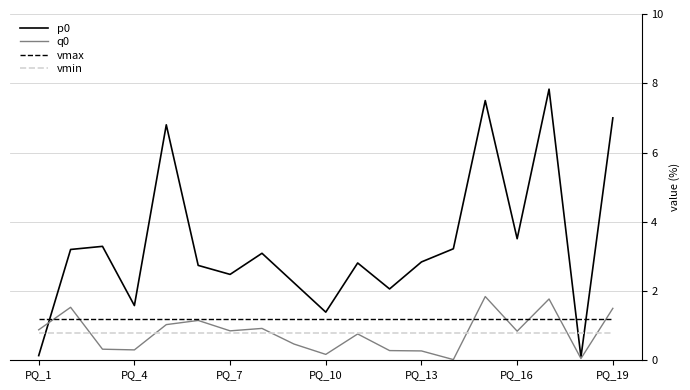

What is the highest value of the vmin series?

0.8